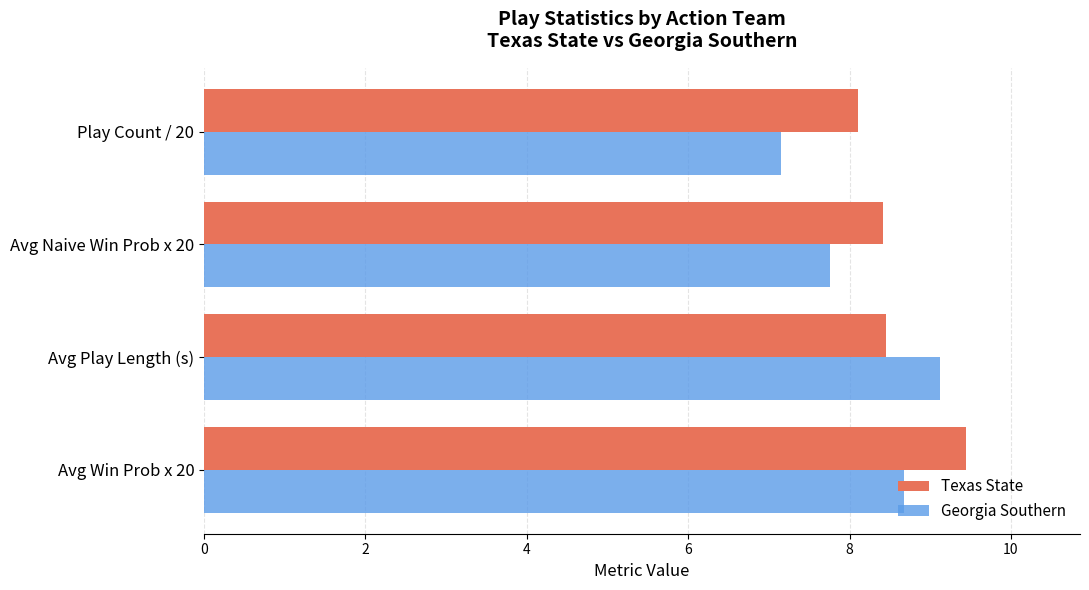

At how many categories does at least one series exceed 8?

4